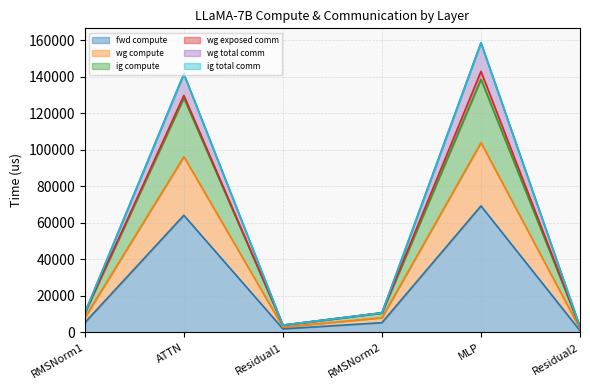

What is the difference between the second highest and minimum values in the ig compute series?

94292.5